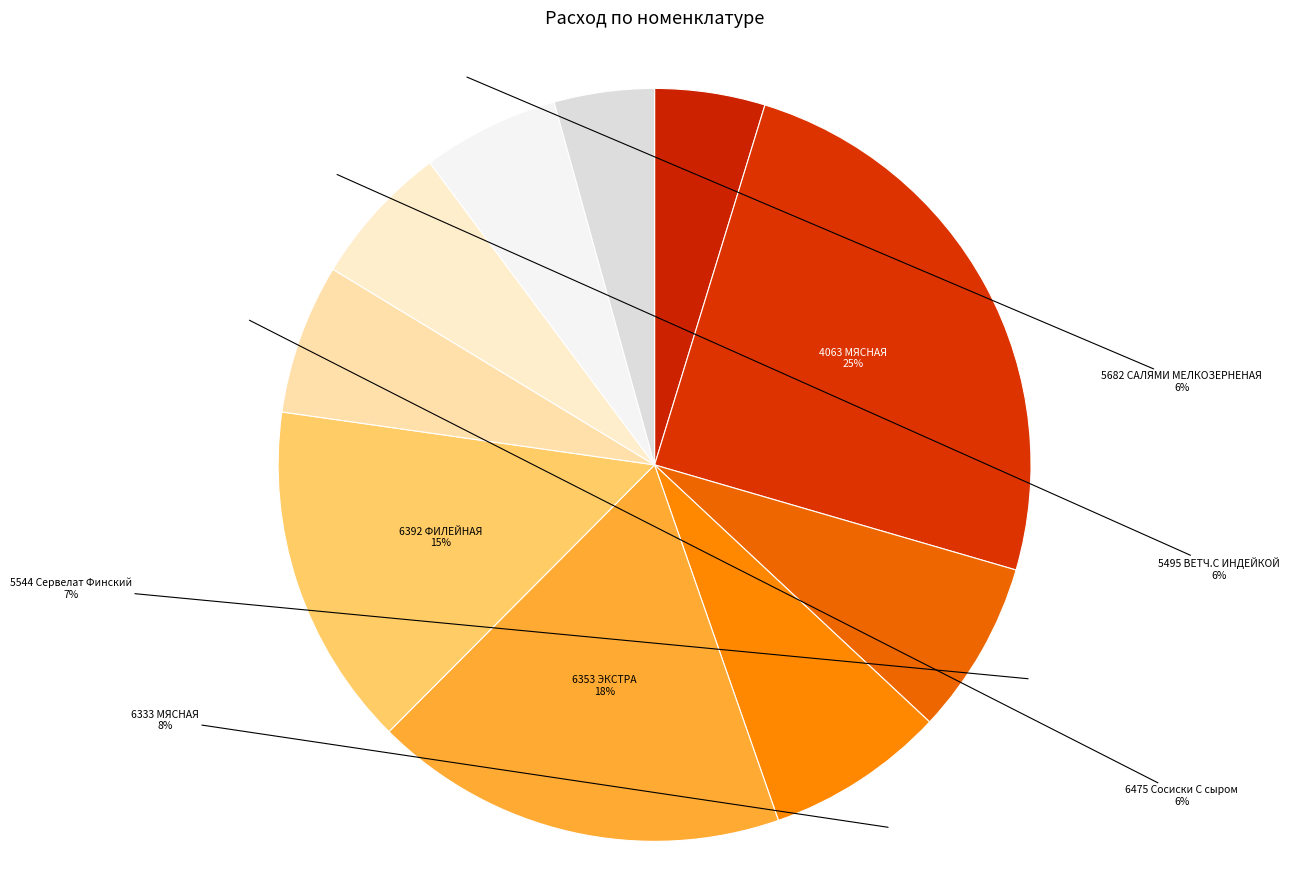

Approximately how many times larger is the value at 5544 Сервелат Финский compared to 5495 ВЕТЧ.С ИНДЕЙКОЙ?

1.2